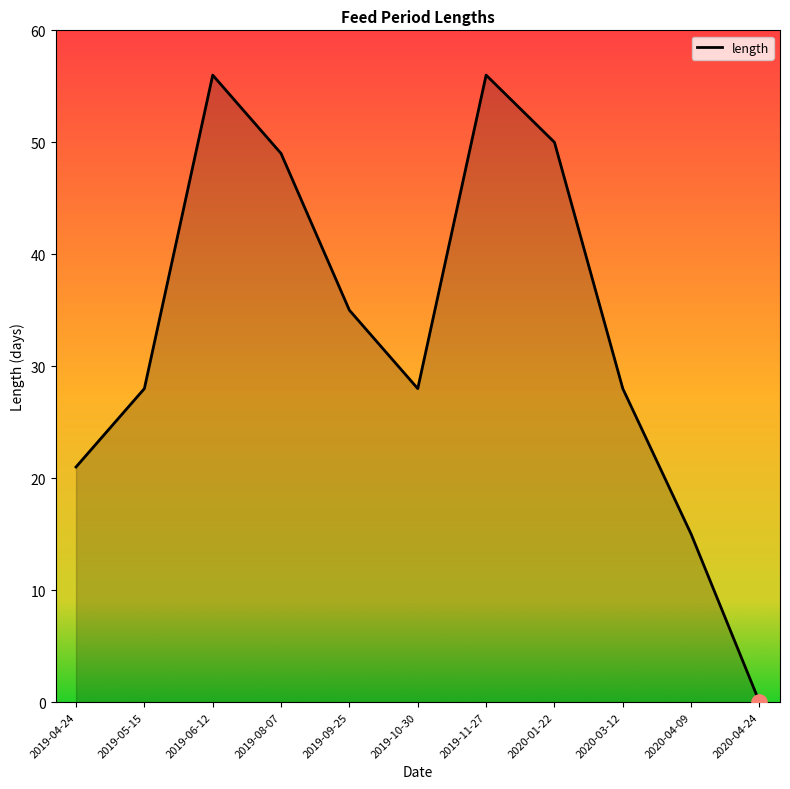

What is the change in value from 2019-04-24 to 2020-01-22?

+29